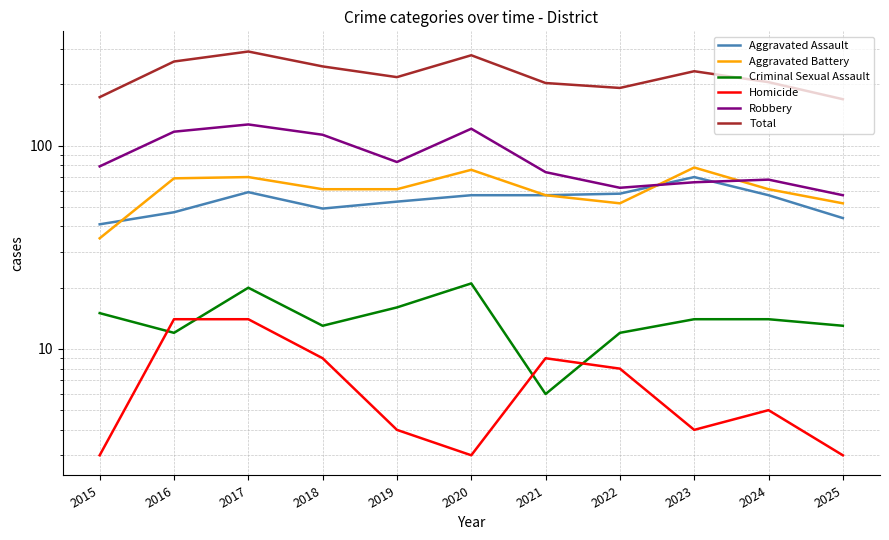

Which series has the widest spread of values?

Total